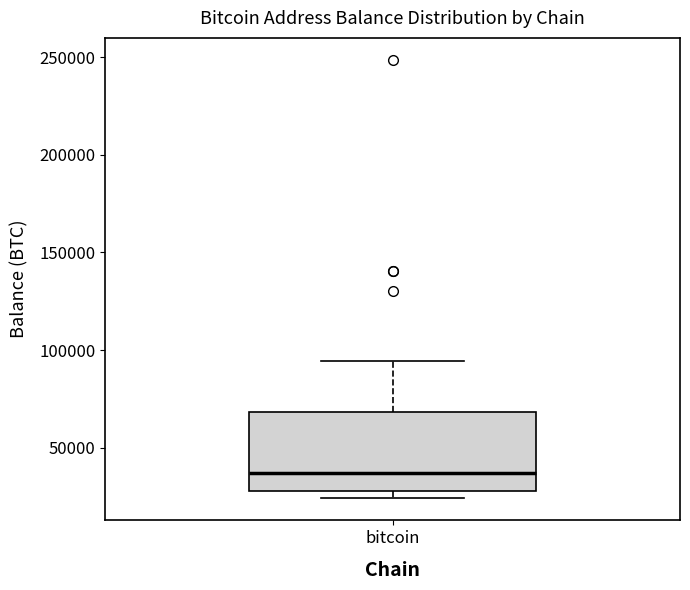

Where does the upper whisker of the box for bitcoin end on the y-axis? The values are not printed on the chart, so give them approximately, as read against the axis.

95000